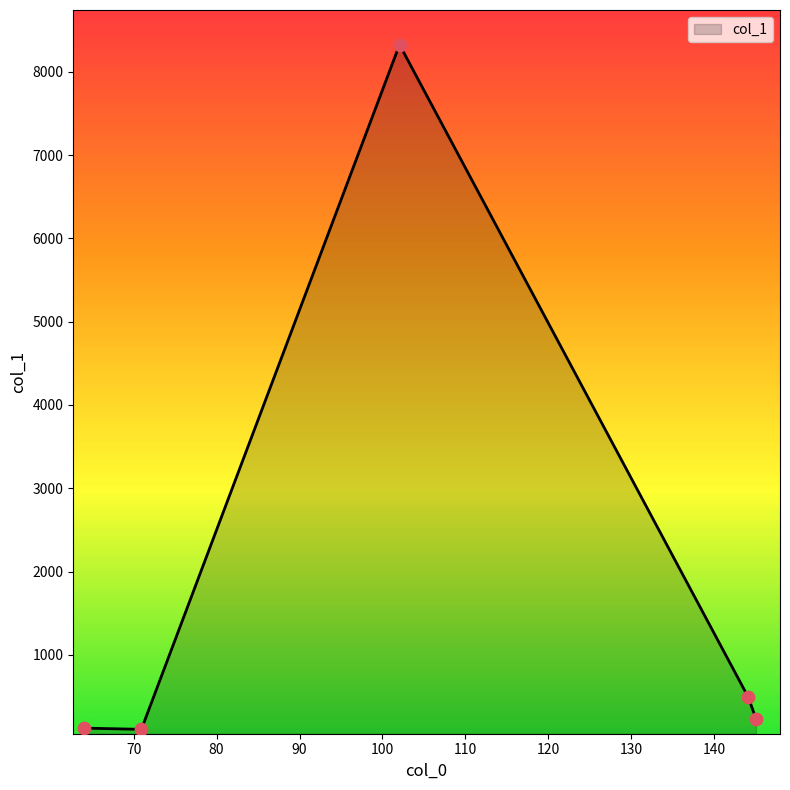

How many interior local peaks (higher than both neighbors) does the data have?

1